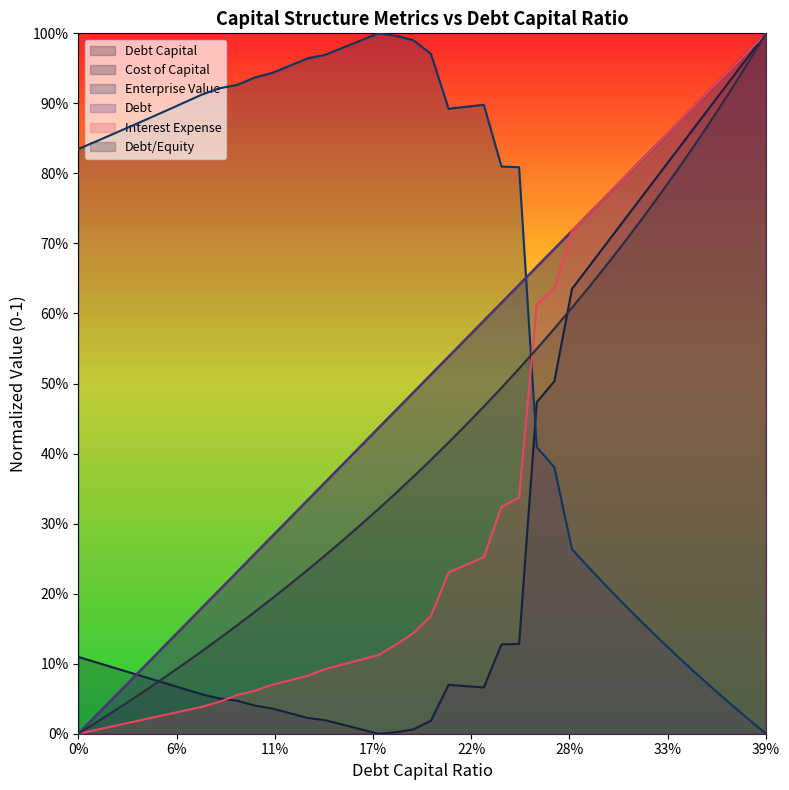

What is the label of the 36th point from the right?

0.04